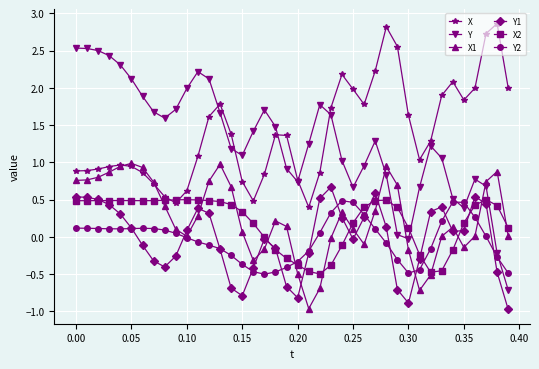

Which series has the largest total across all categories?

X